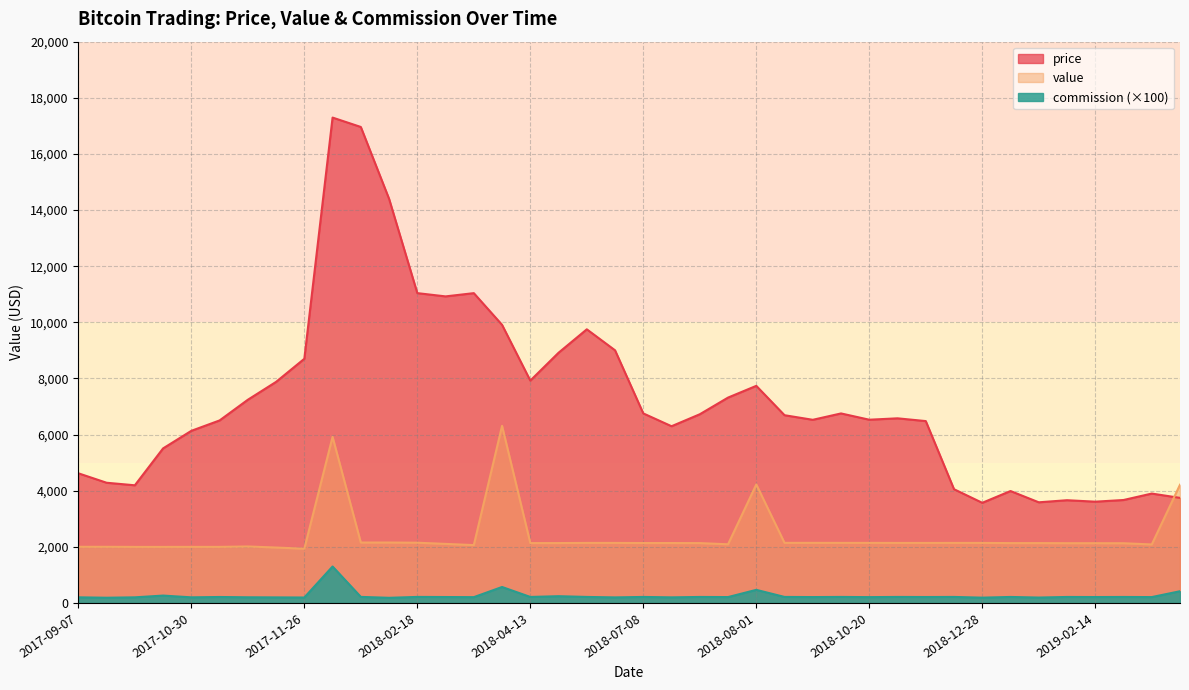

Reading left to right, what are all the values shown in this chart?

price: 4619.8	4282.8	4192.1	5506.9	6133.0	6503.0	7240.1	7877.0	8700.0	17295.2	16960.4	14401.0	11039.5	10923.4	11039.0	9910.0	7923.0	8915.4	9750.0	9002.2	6753.5	6296.9	6723.3	7317.4	7735.7	6689.1	6525.8	6752.5	6528.9	6578.5	6479.8	4051.9	3567.9	3987.6	3585.9	3660.3	3608.3	3667.6	3897.3	3743.6
value: 2000.0	2000.0	1996.6	1996.6	1997.4	1997.4	2011.8	1974.6	1932.0	5918.4	2152.7	2152.7	2146.1	2103.8	2061.0	6310.9	2133.3	2133.3	2138.6	2138.6	2134.1	2134.1	2132.2	2089.6	4221.8	2140.9	2140.9	2139.8	2139.8	2138.2	2138.2	2138.7	2138.7	2132.3	2132.3	2128.7	2128.7	2127.3	2084.0	4211.3
commission: 200.0	185.4	199.7	262.3	199.7	211.8	201.2	197.5	193.2	1298.2	215.3	182.8	214.6	210.4	206.1	568.5	213.3	240.1	213.9	197.5	213.4	199.0	213.2	209.0	466.2	214.1	208.9	214.0	206.9	213.8	210.6	213.9	188.3	213.2	191.8	212.9	209.8	212.7	208.4	417.3